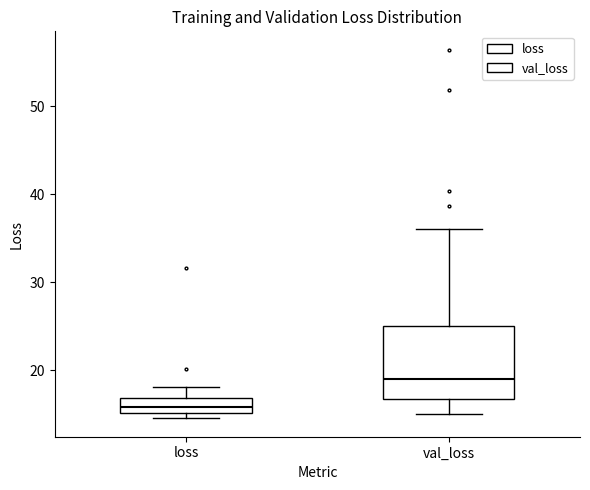

Which box's median line is the lowest?

loss